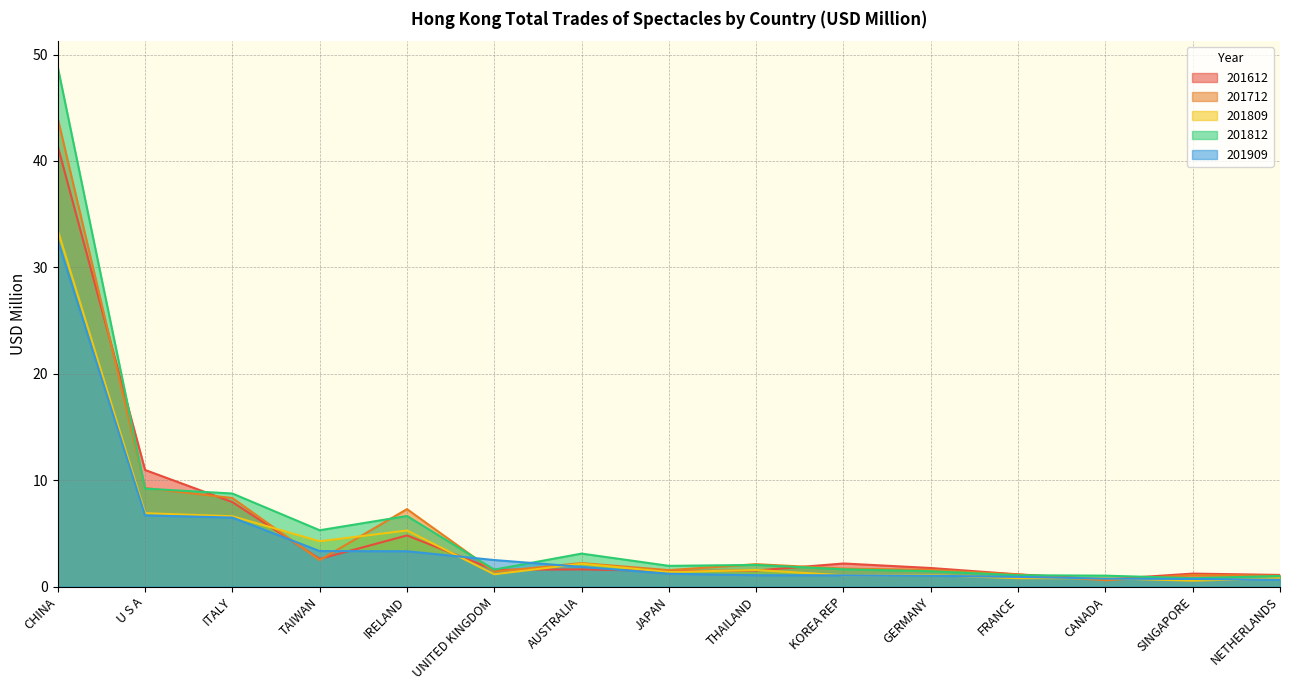

Rank the series at CHINA from highest to lowest value.

201812, 201712, 201612, 201809, 201909